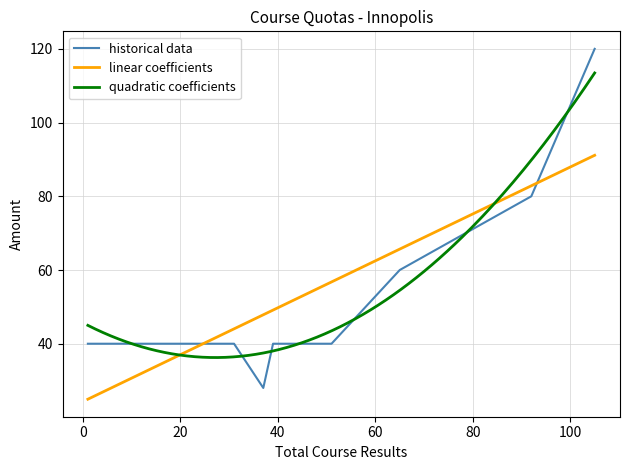

What is the lowest value of the linear coefficients series?

24.9